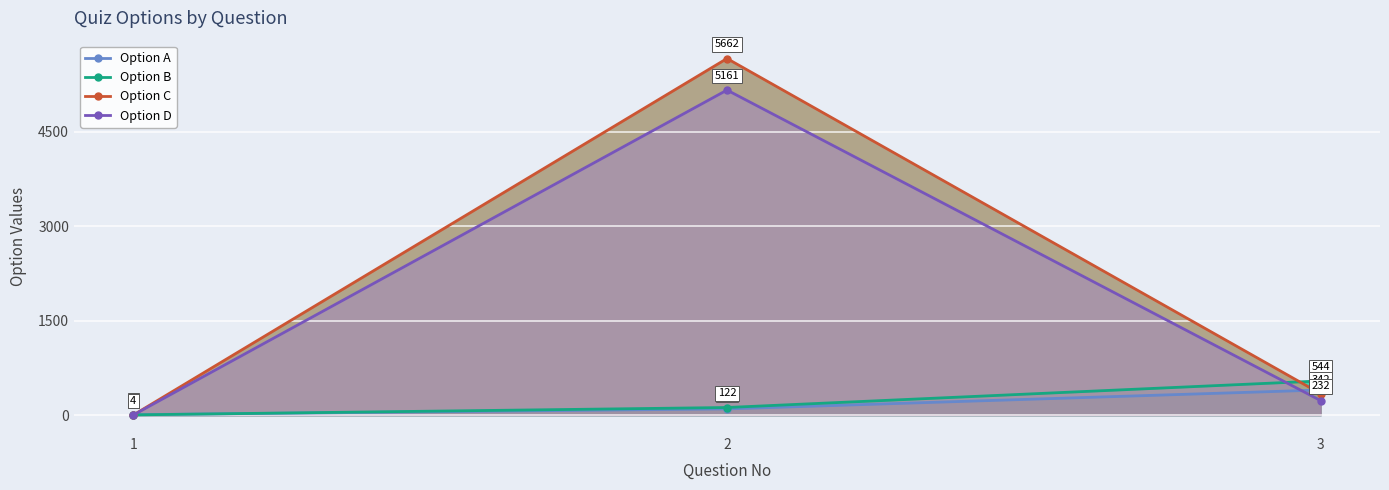

How many data points does each series have?

3